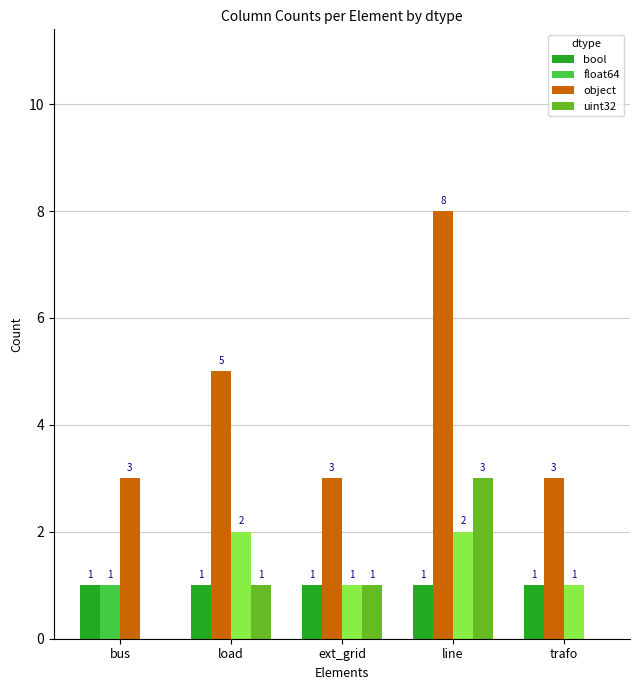

Between load and ext_grid, which series saw the biggest shift?

float64